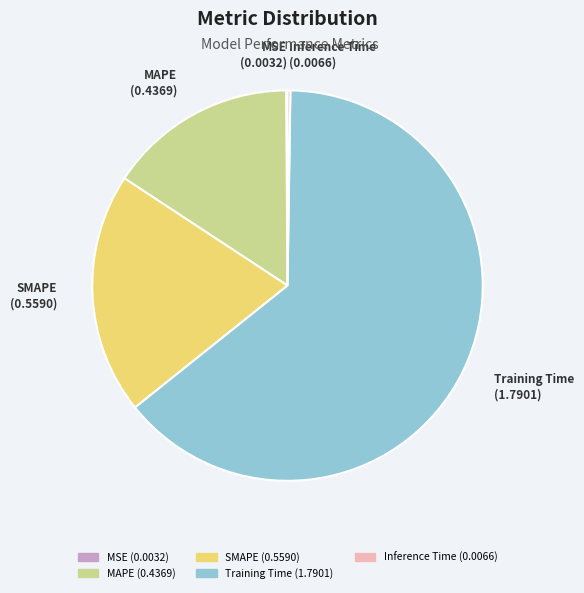

Between MAPE (0.4369) and SMAPE (0.5590), which is larger?

SMAPE (0.5590)